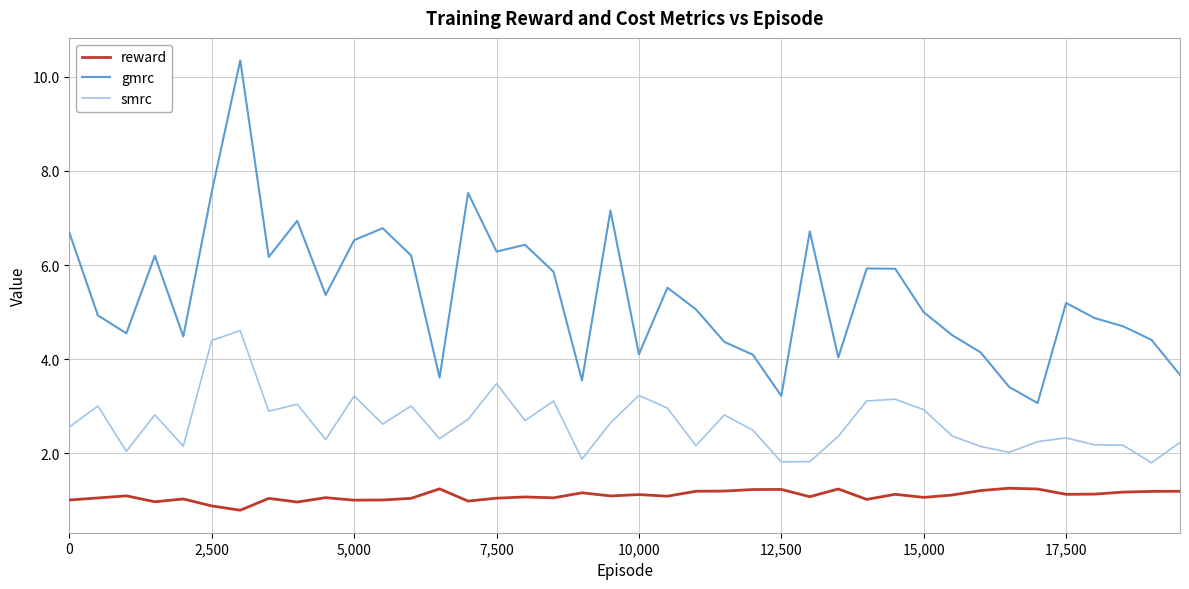

True or false: smrc and reward intersect in this chart.

False